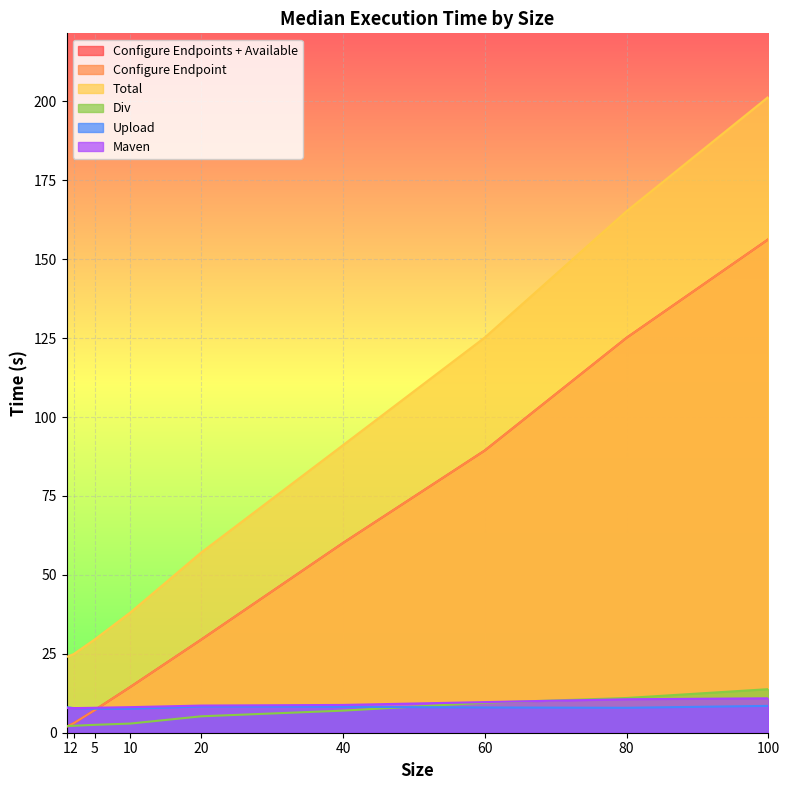

Reading left to right, extract all data points from this chart.

Configure Endpoints + Available: 1=1.9	2=3.0	5=7.2	10=14.5	20=29.5	40=60.1	60=89.4	80=125.1	100=156.3
Configure Endpoint: 1=1.9	2=3.0	5=7.2	10=14.5	20=29.5	40=60.1	60=89.4	80=125.1	100=156.3
Total: 1=24.0	2=24.9	5=29.6	10=38.1	20=57.1	40=91.1	60=125.2	80=165.2	100=201.4
Div: 1=2.1	2=2.2	5=2.5	10=2.9	20=5.2	40=7.0	60=9.5	80=11.0	100=13.8
Upload: 1=8.1	2=7.8	5=7.6	10=7.6	20=8.3	40=8.2	60=8.0	80=7.9	100=8.5
Maven: 1=7.8	2=7.8	5=7.9	10=8.1	20=8.6	40=8.8	60=9.7	80=10.6	100=10.9